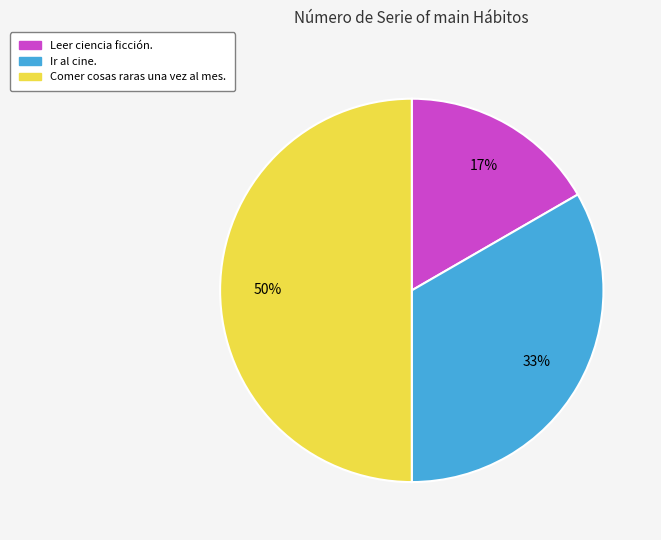

Which slice is the smallest?

Leer ciencia ficción.